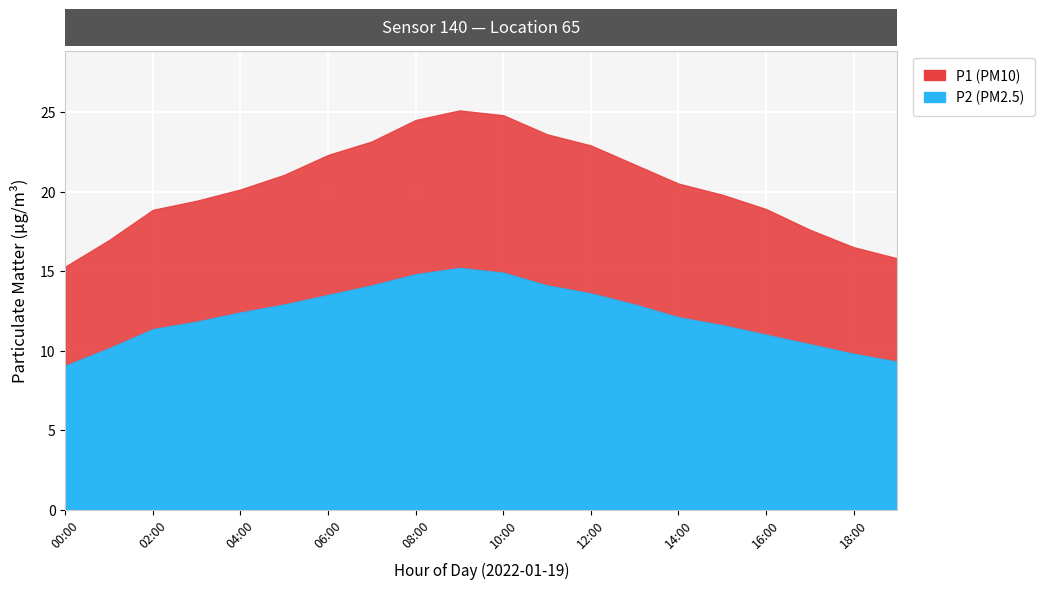

Where does the P1 series first go above 20?

04:00